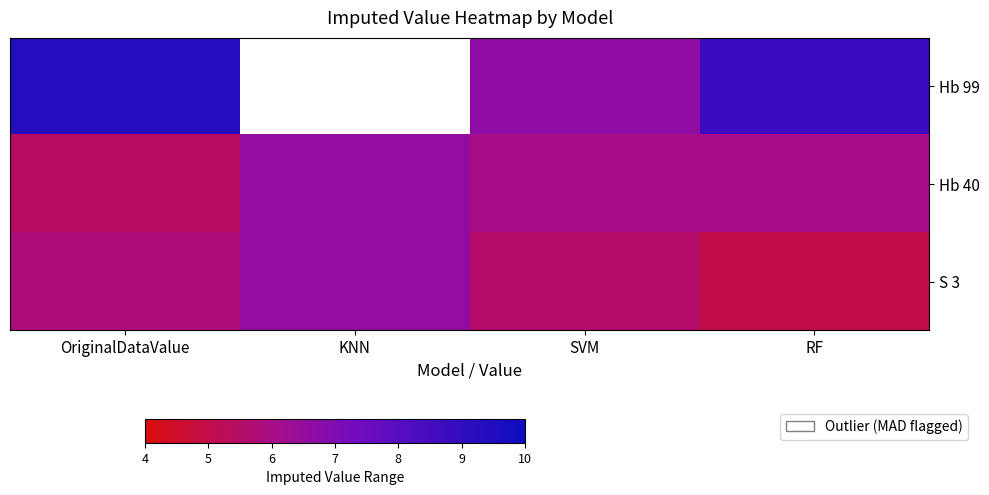

Which series has the widest spread of values?

Hb 99